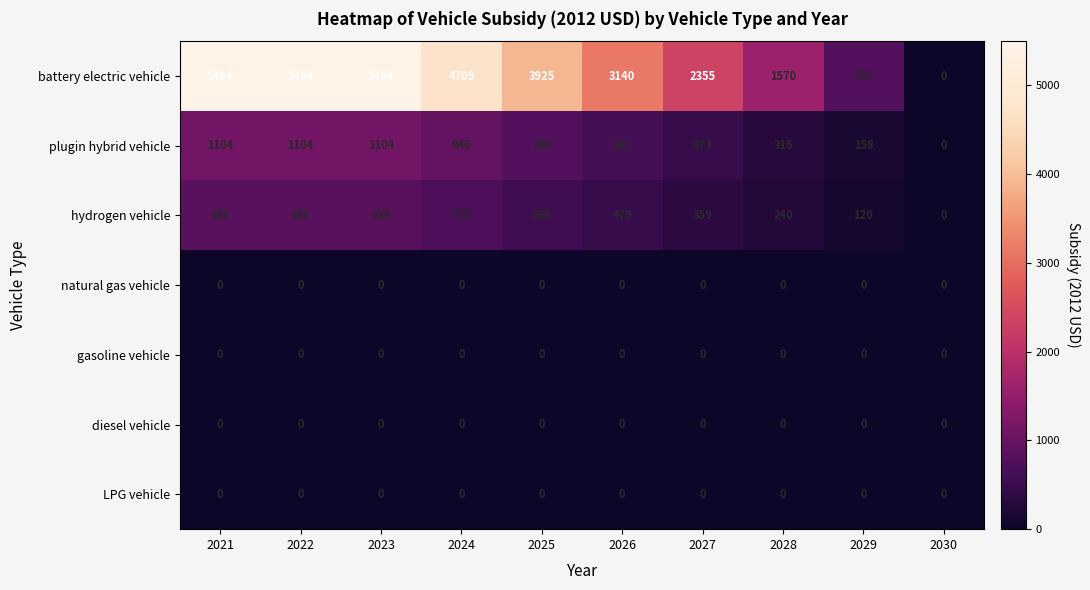

What is the maximum value shown in the chart?

5494